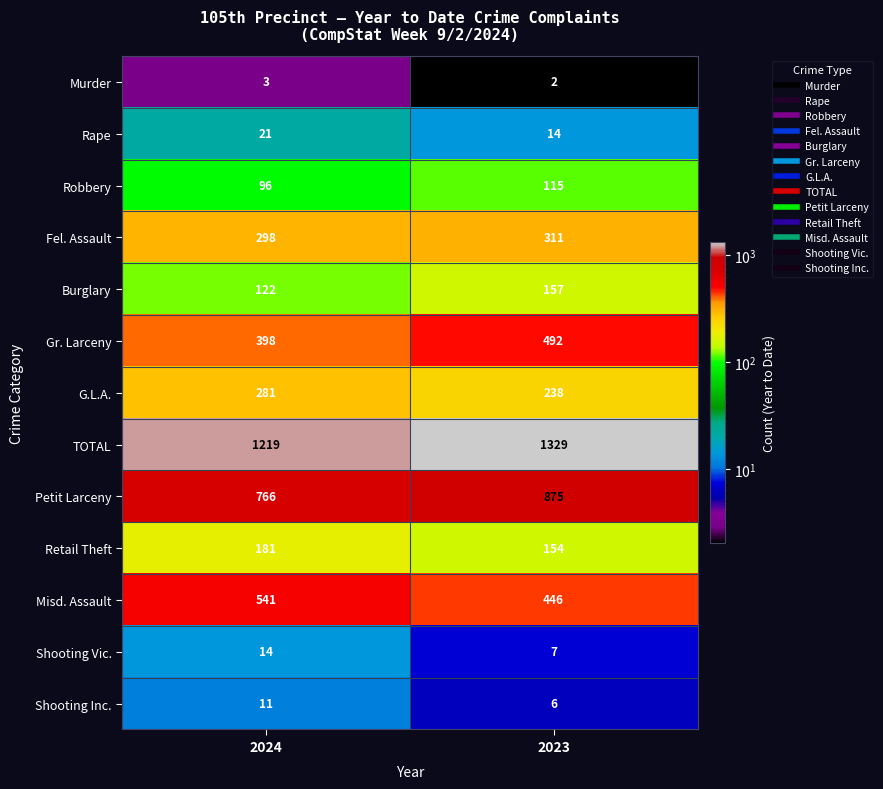

Is it true that Retail Theft equals 154 at 2023?

True